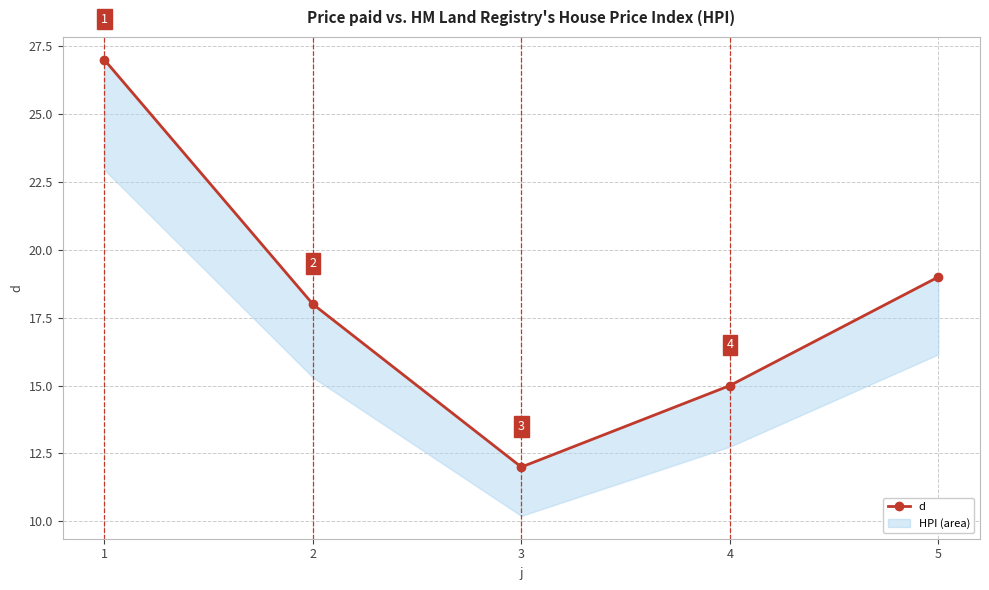

Reading left to right, what are all the values shown in this chart?

27	18	12	15	19